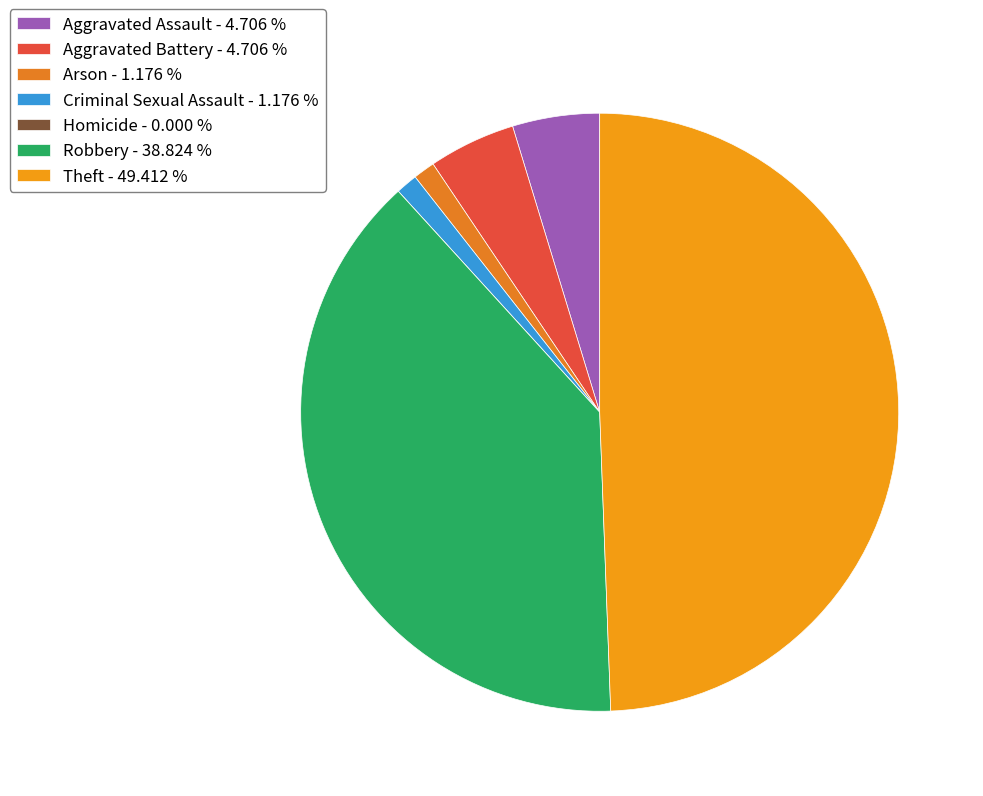

Which category has the biggest portion of the pie?

Theft